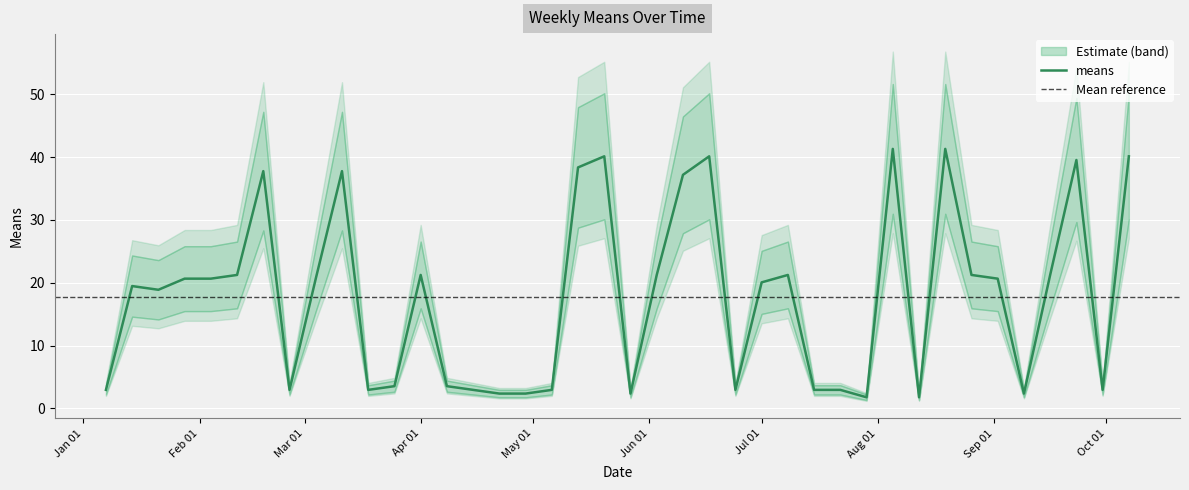

What is the value of the 38th point from the left?

39.5